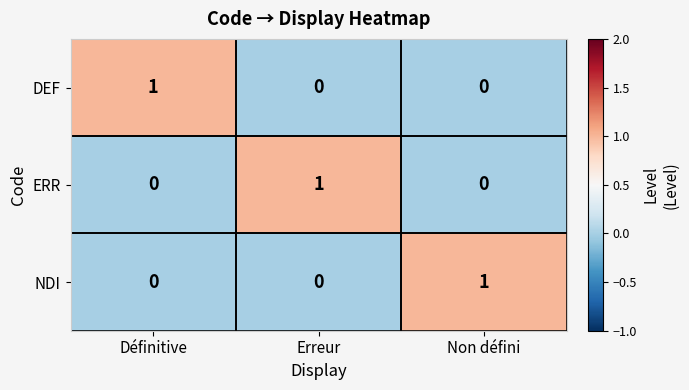

At how many categories does at least one series exceed 0?

3